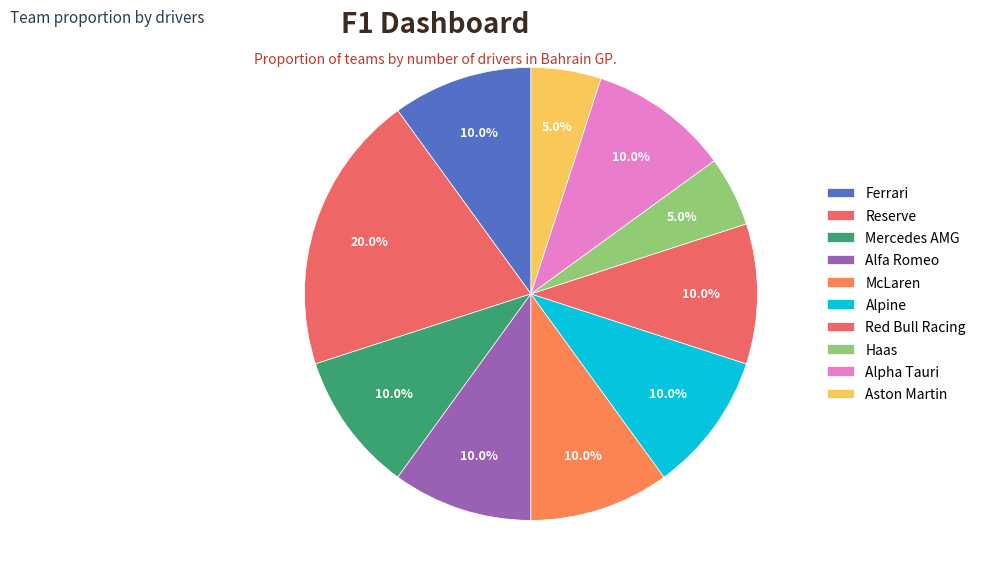

Is the sum of Haas and Aston Martin greater than half?

No